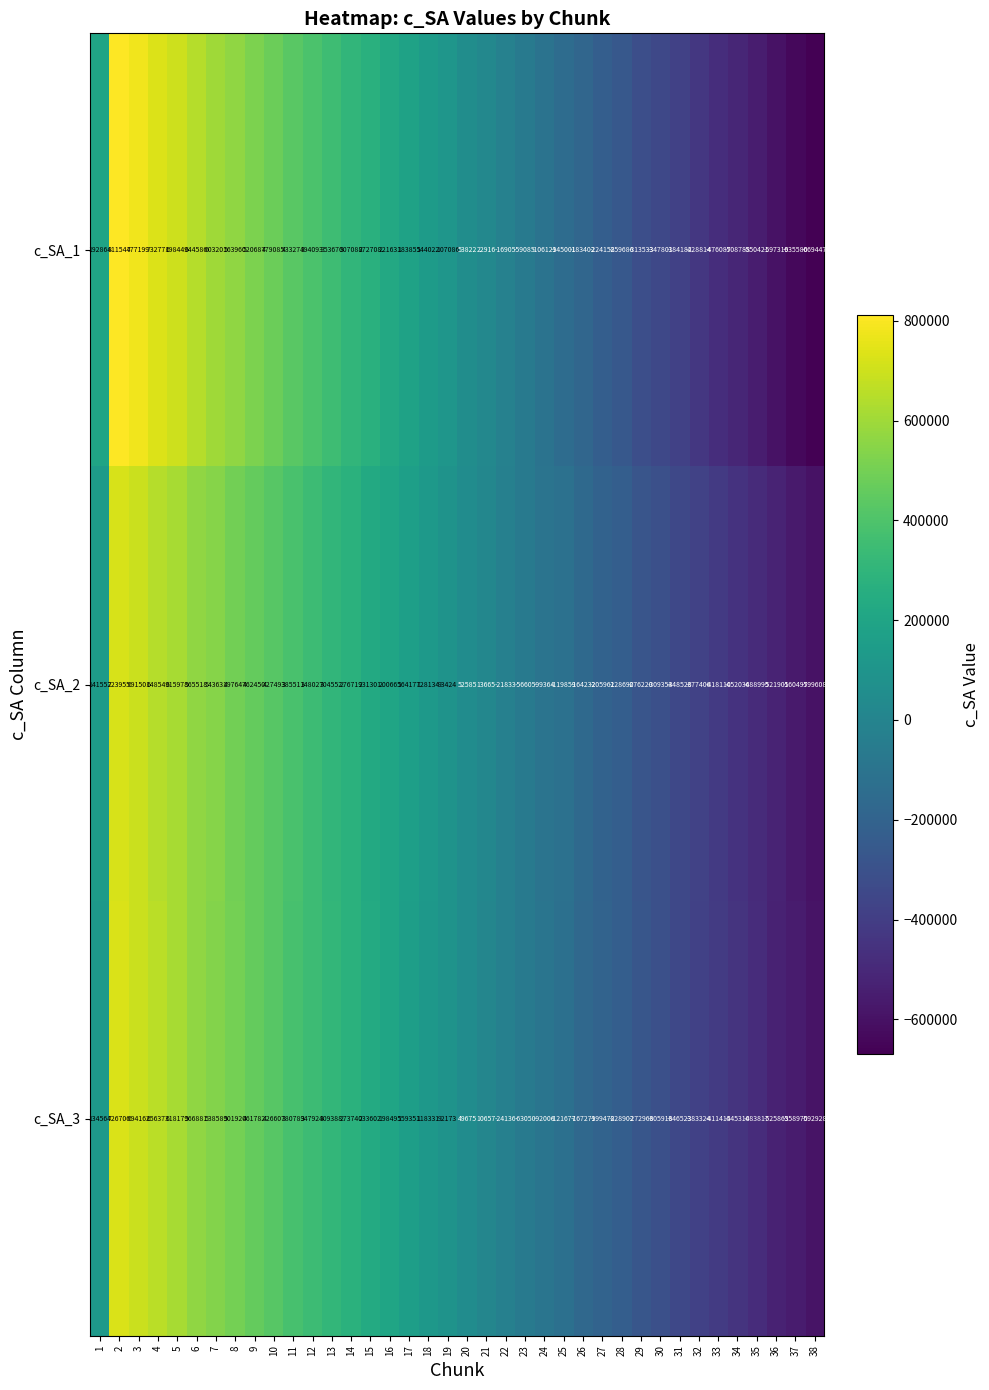

What is the total value across all series at 14?

857547